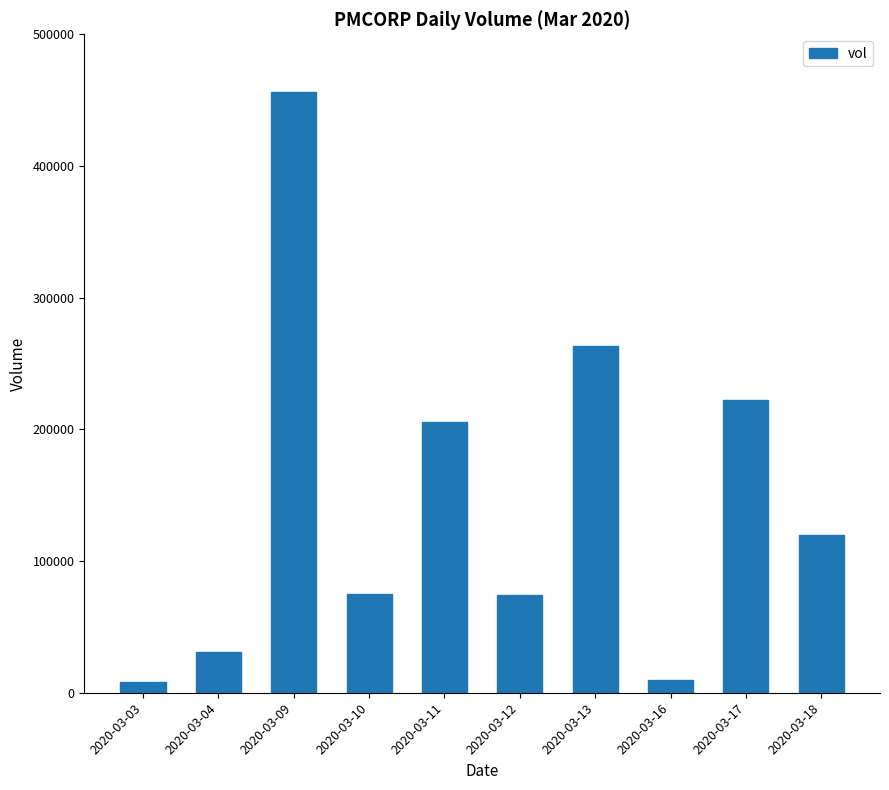

How many bars are there in total?

10